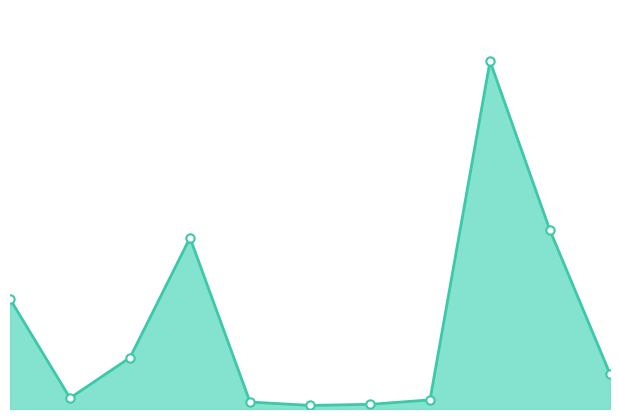

List the labels in order of value, smallest first.

2022-02-11, 2022-02-11, 2022-01-26, 2021-11-30, 2021-12-29, 2021-10-04, 2021-10-18, 2021-10-09, 2022-01-17, 2021-10-08, 2021-12-20